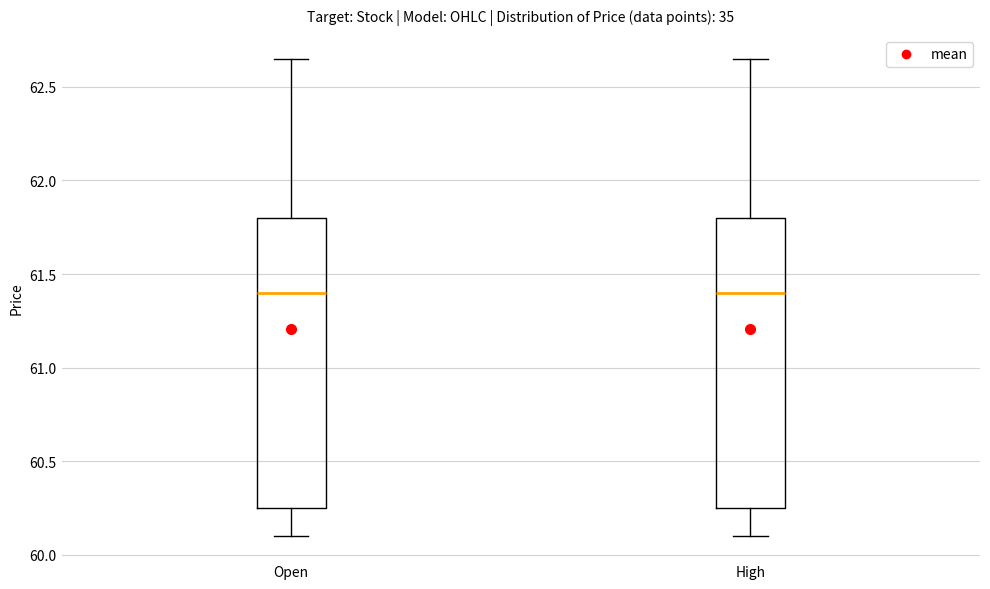

Where is the lower edge of the box for High on the y-axis? The values are not printed on the chart, so give them approximately, as read against the axis.

60.25